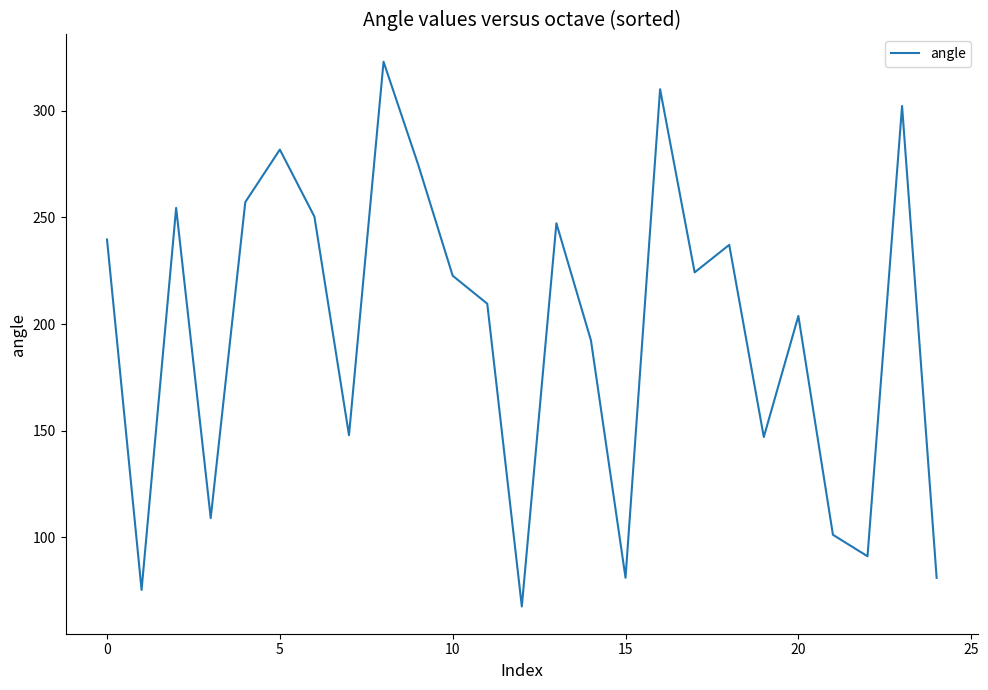

What is the minimum value shown in the chart?

67.4